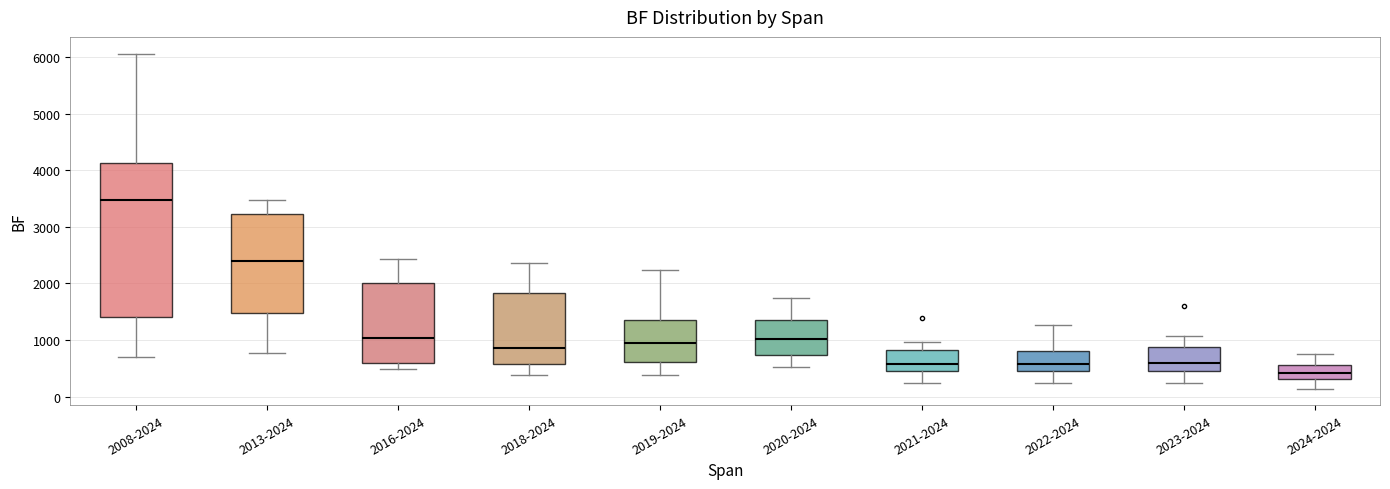

Which box has the lowest median line?

2024-2024